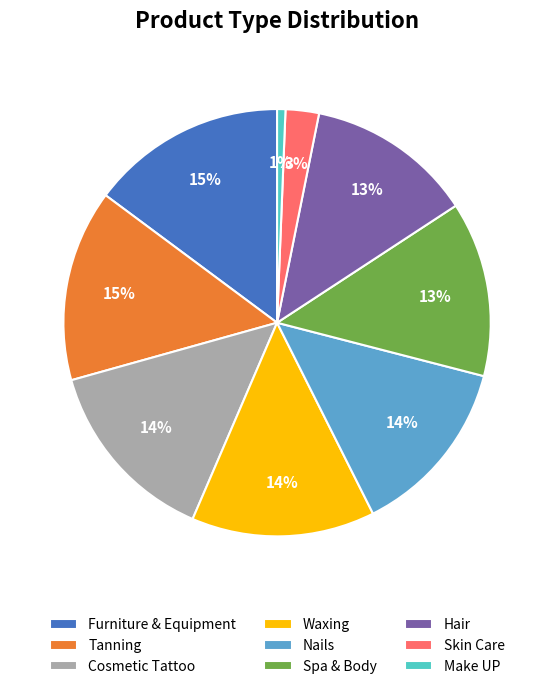

True or false: Tanning accounts for 15% of the total.

True